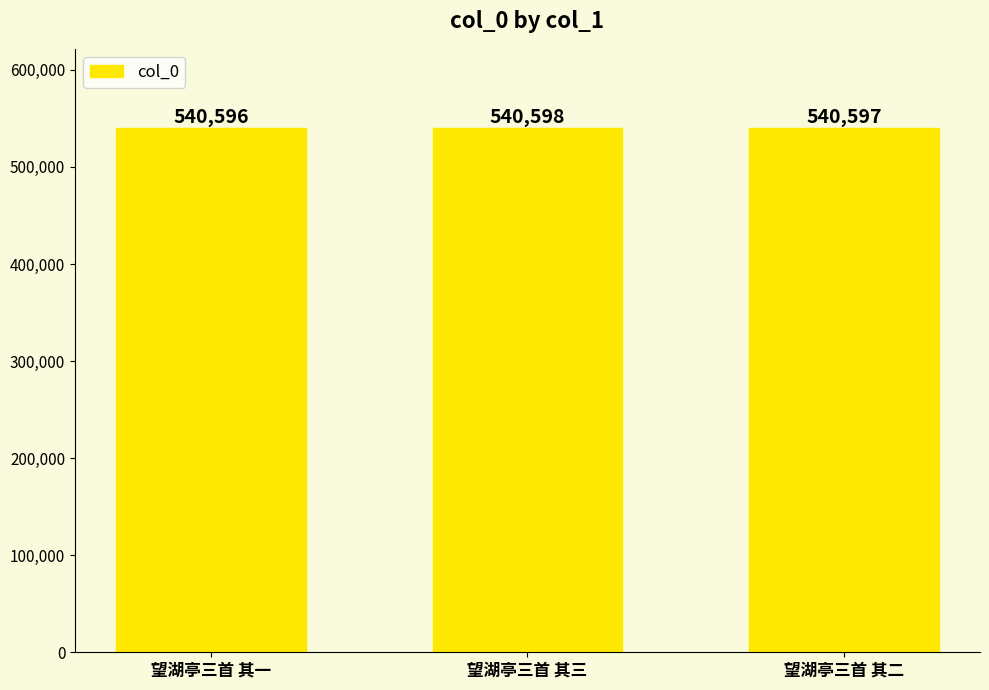

Reading left to right, list all the values displayed in this chart.

望湖亭三首 其一=540596	望湖亭三首 其三=540598	望湖亭三首 其二=540597